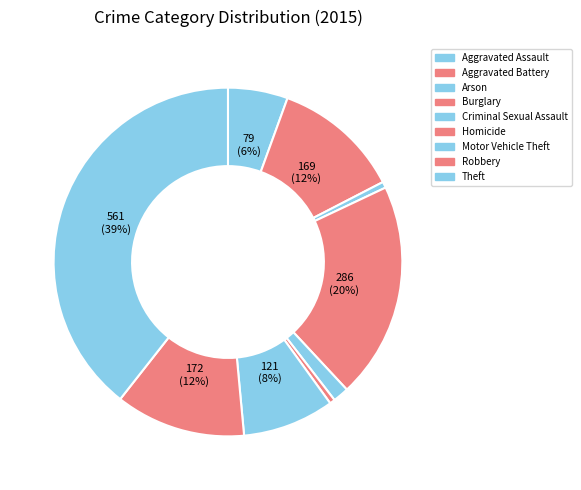

To the nearest percent, what percentage of the pie is Burglary?

20%